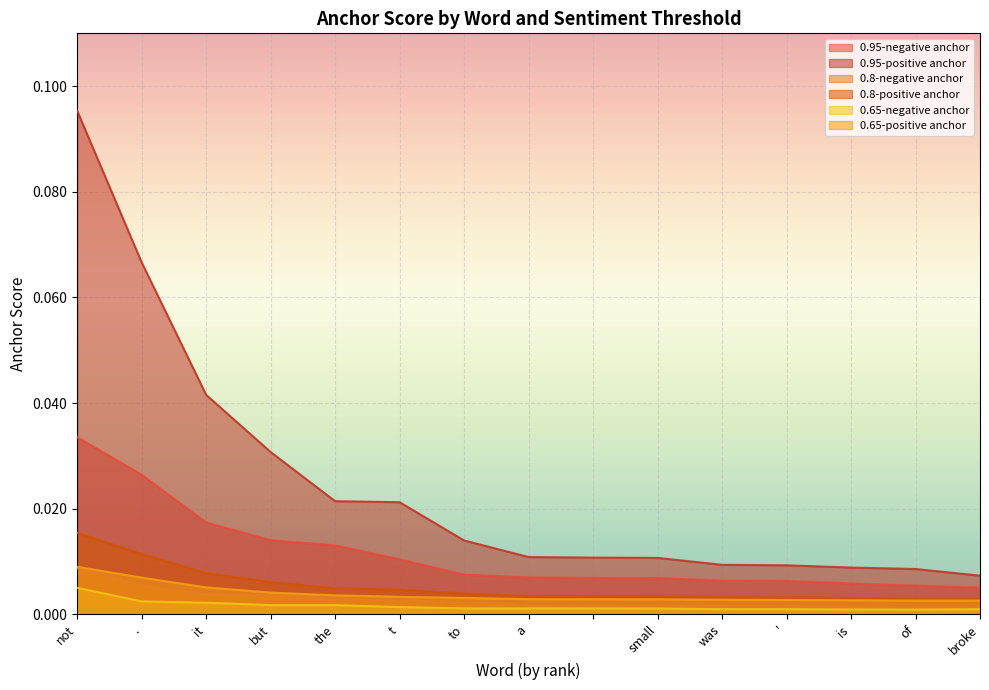

True or false: 0.65-positive anchor and 0.8-negative anchor cross at least once.

False